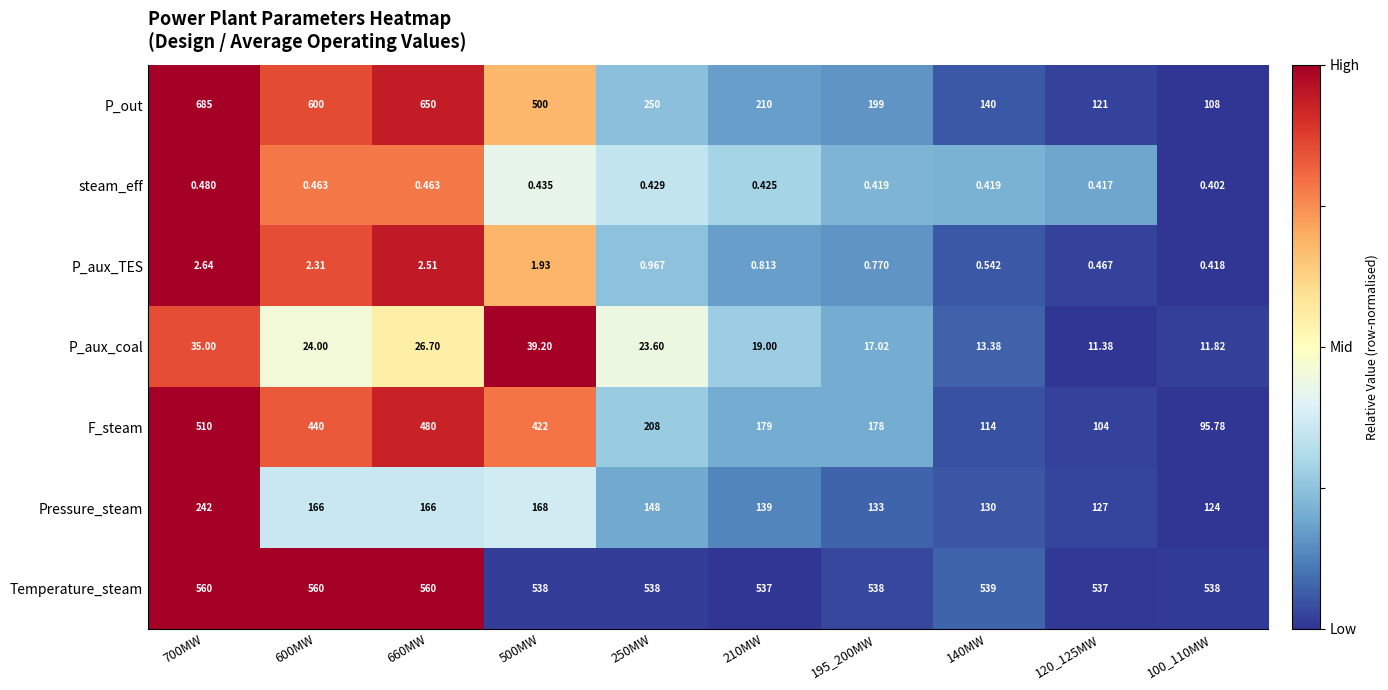

Which series has the largest range (max minus min)?

P_out